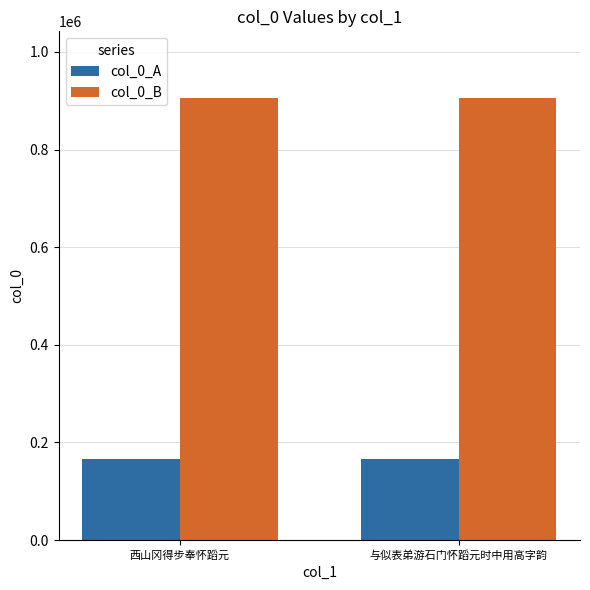

List the series in order of their overall mean, lowest first.

col_0_A, col_0_B